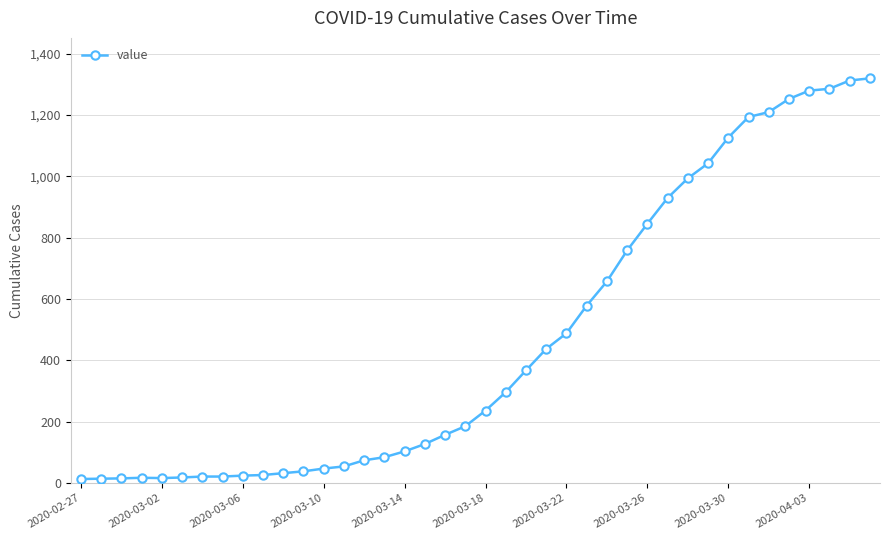

What is the greatest value displayed?

1319